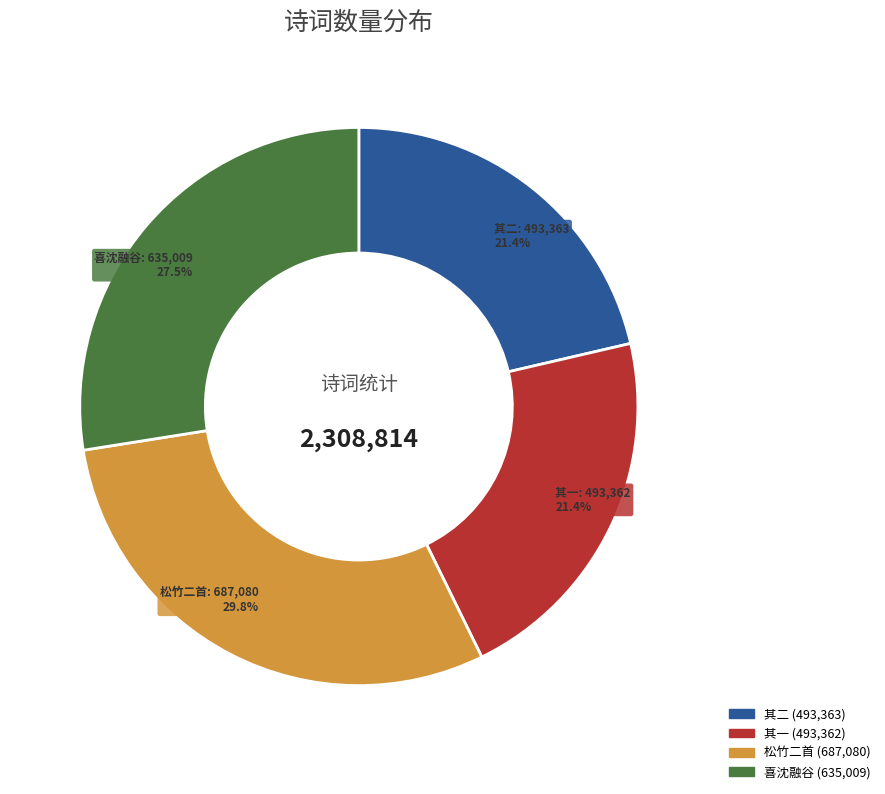

Does any single category account for the majority?

No